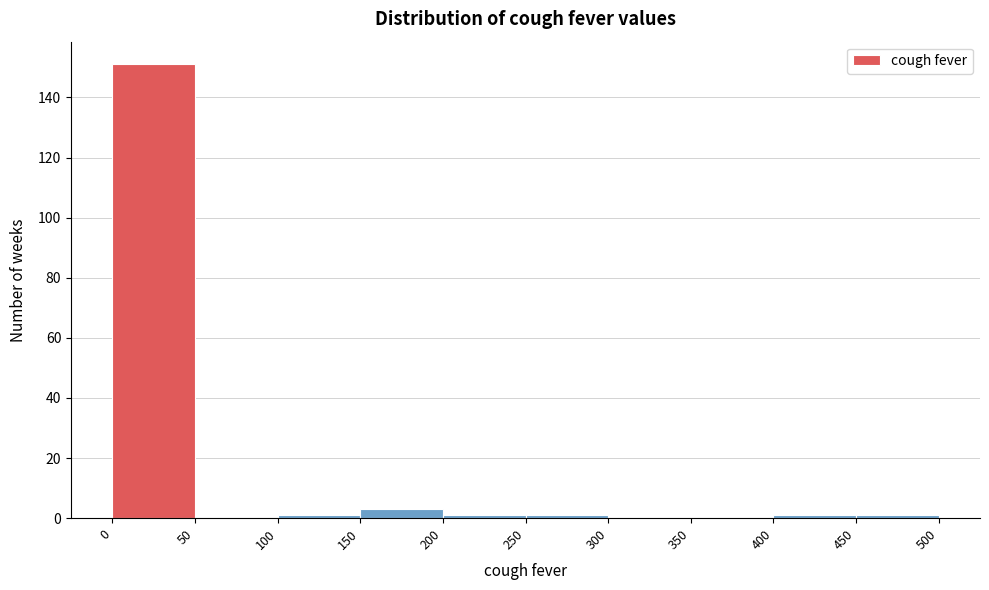

Reading left to right, list every bar in this chart as the range it spans on the x-axis followed by its height. The values are not printed on the chart, so give them approximately, as read against the axis.

0 to 50: 152
50 to 100: 0
100 to 150: under 2
150 to 200: 4
200 to 250: under 2
250 to 300: under 2
300 to 350: 0
350 to 400: 0
400 to 450: under 2
450 to 500: under 2